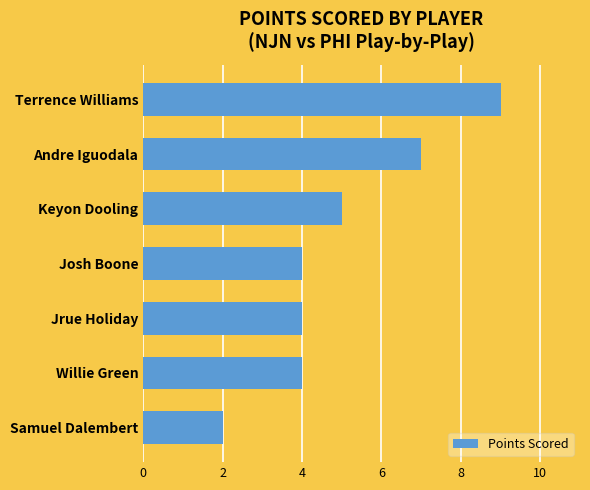

What is the greatest value displayed?

9